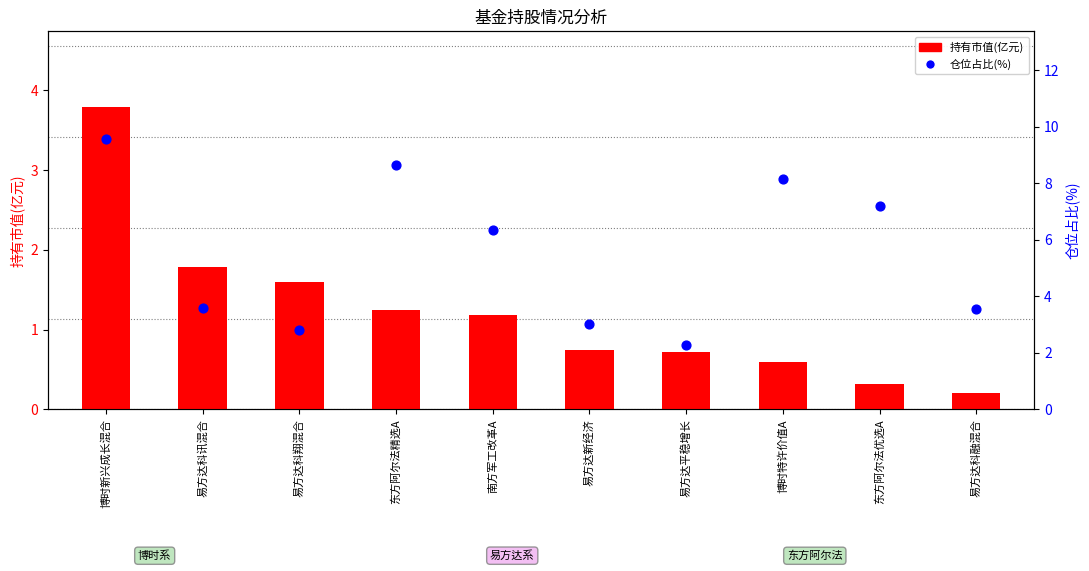

At which category is the sum across all series the highest?

博时新兴成长混合